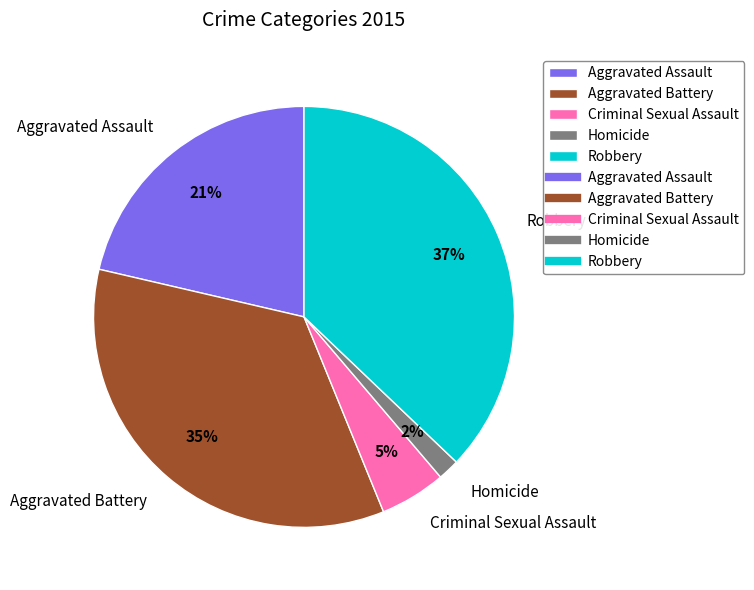

Between Aggravated Battery and Aggravated Assault, which is larger?

Aggravated Battery